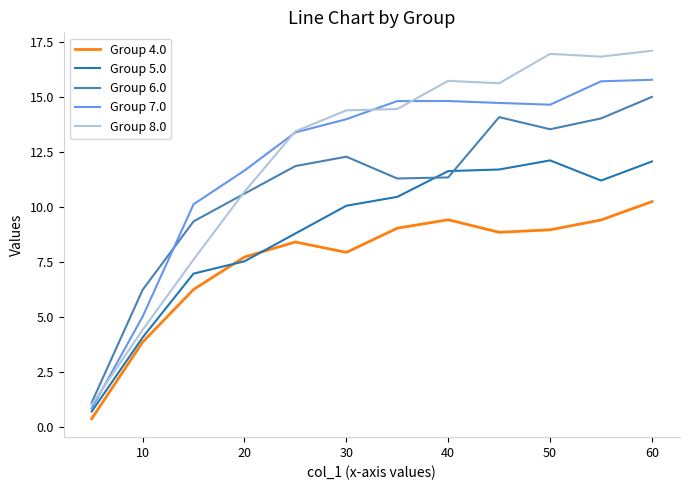

What is the sum of all Group 5.0 values?

107.4